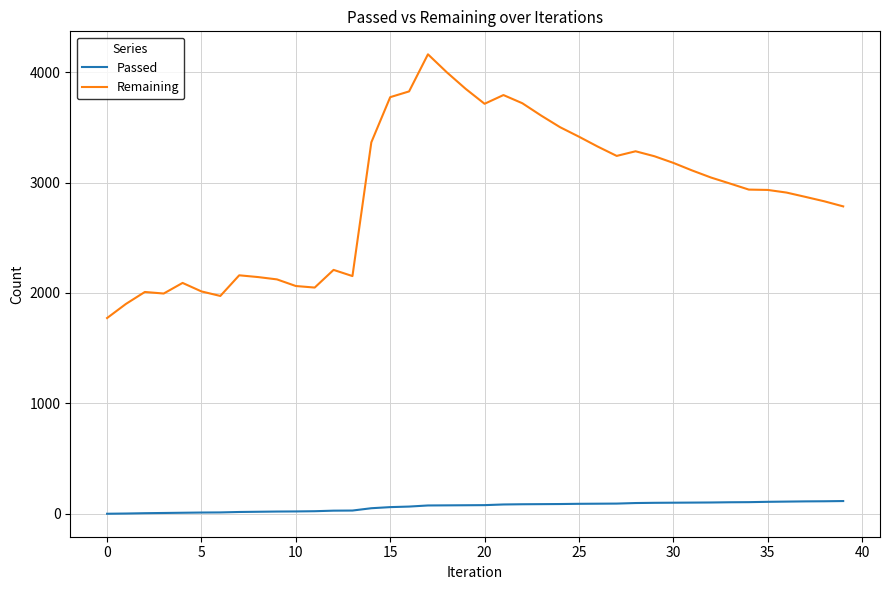

True or false: Remaining and Passed cross at least once.

False